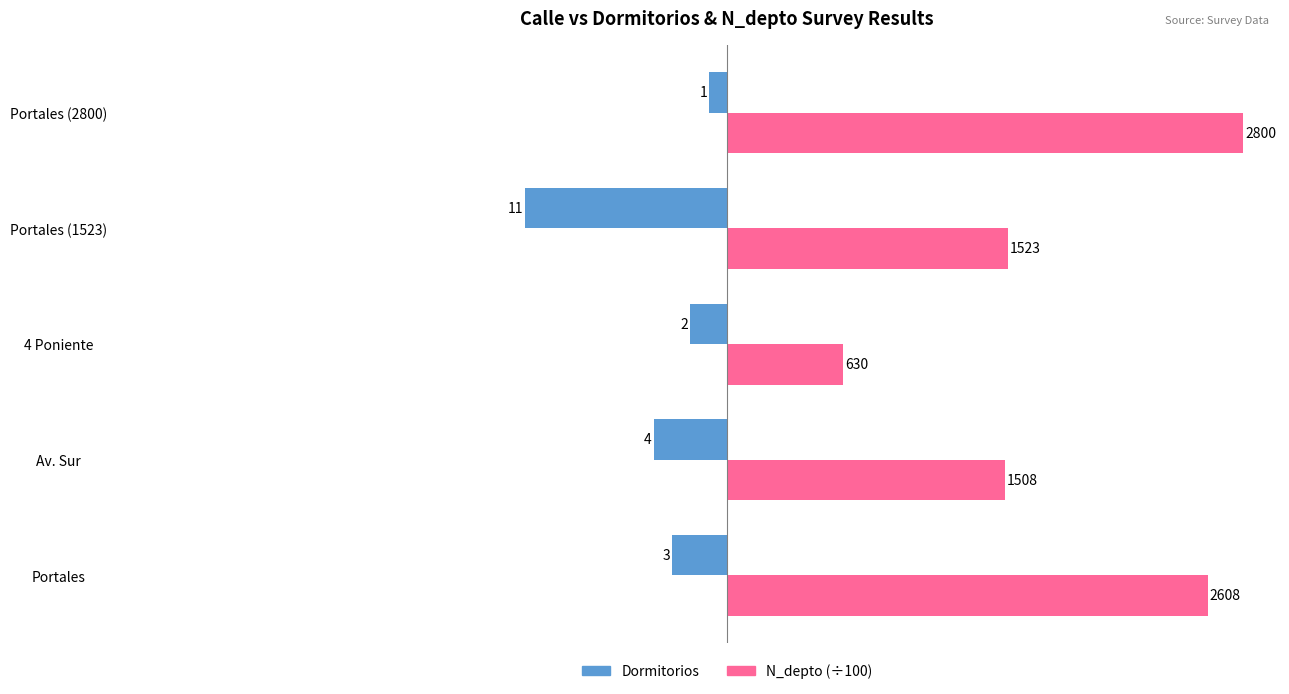

What are all the series names shown in the legend?

Dormitorios, N_depto (÷100)